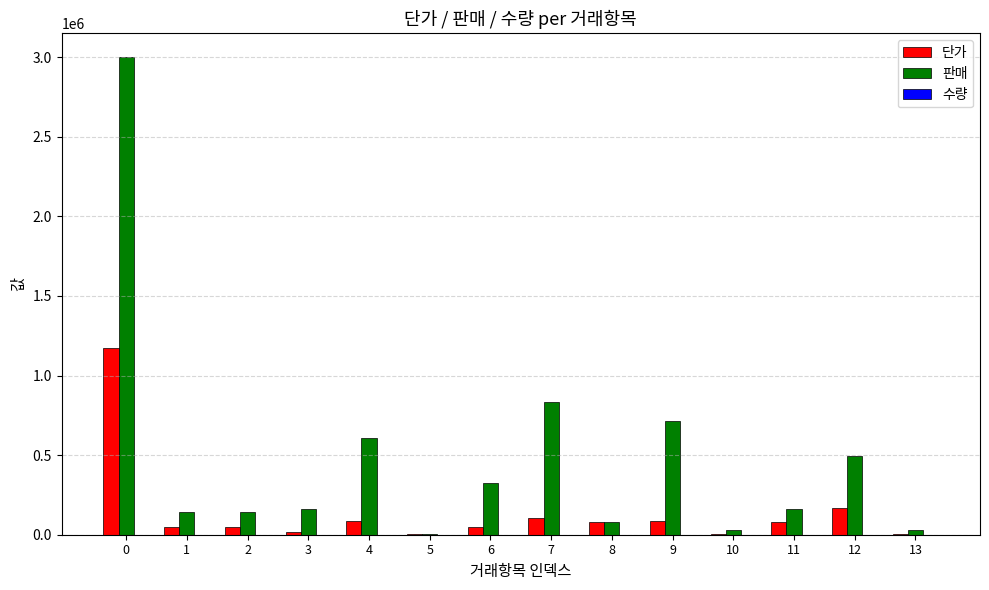

What is the sum of all 단가 values?

1951900